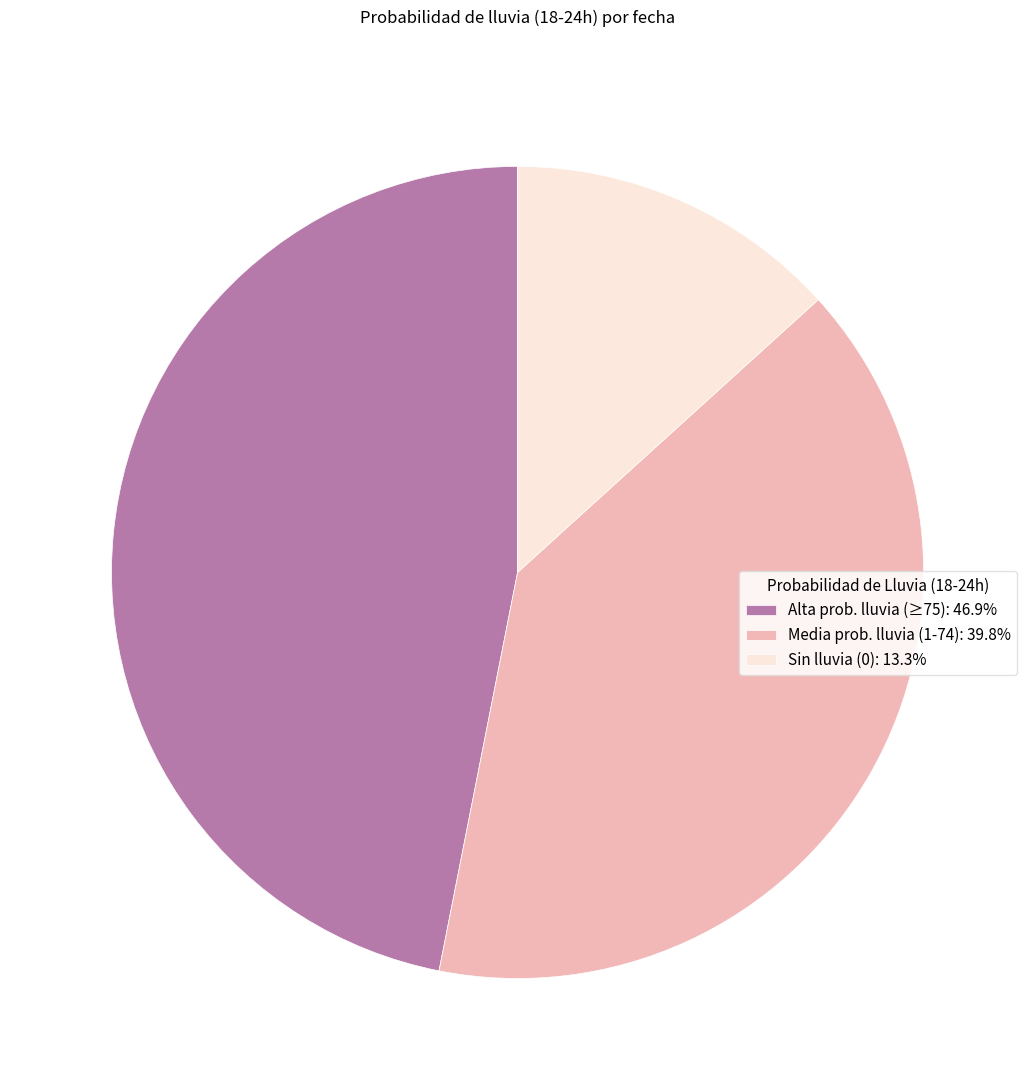

Approximately how many times larger is the value at Media prob. lluvia (1-74): 39.8% compared to Sin lluvia (0): 13.3%?

3.0